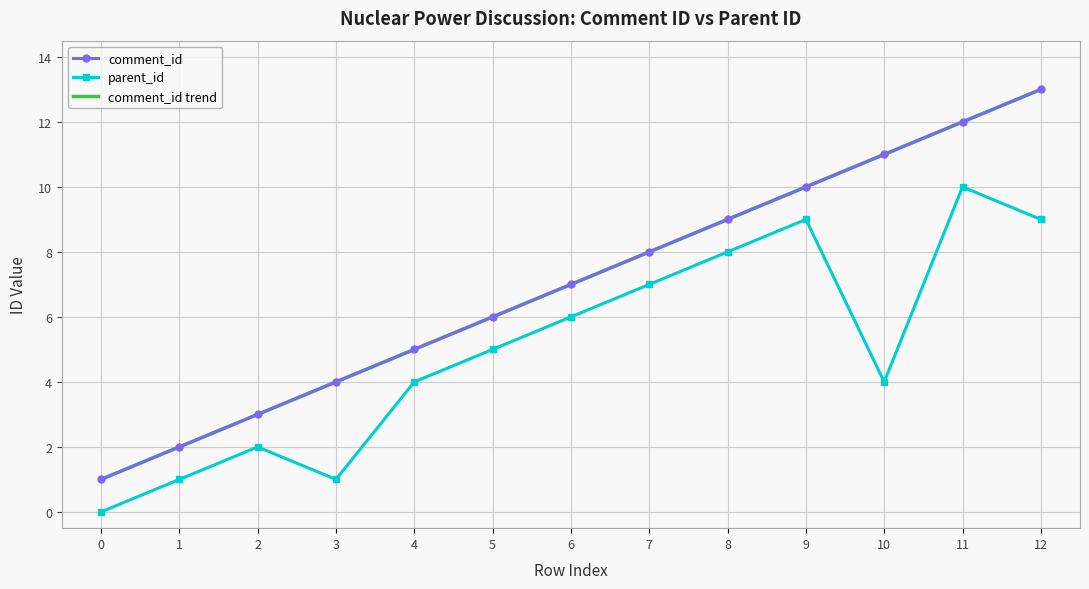

What are all the series names shown in the legend?

comment_id, parent_id, comment_id trend